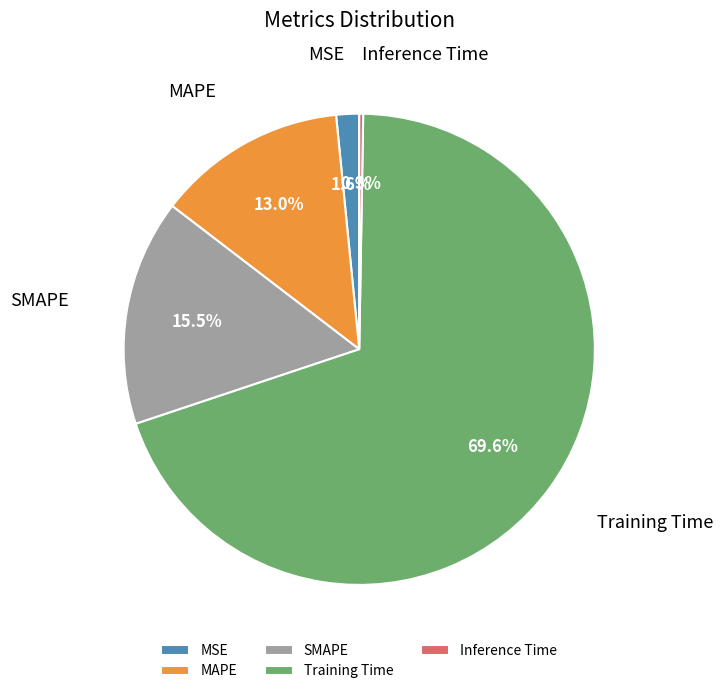

What percentage do MSE and MAPE together represent?

14.6%